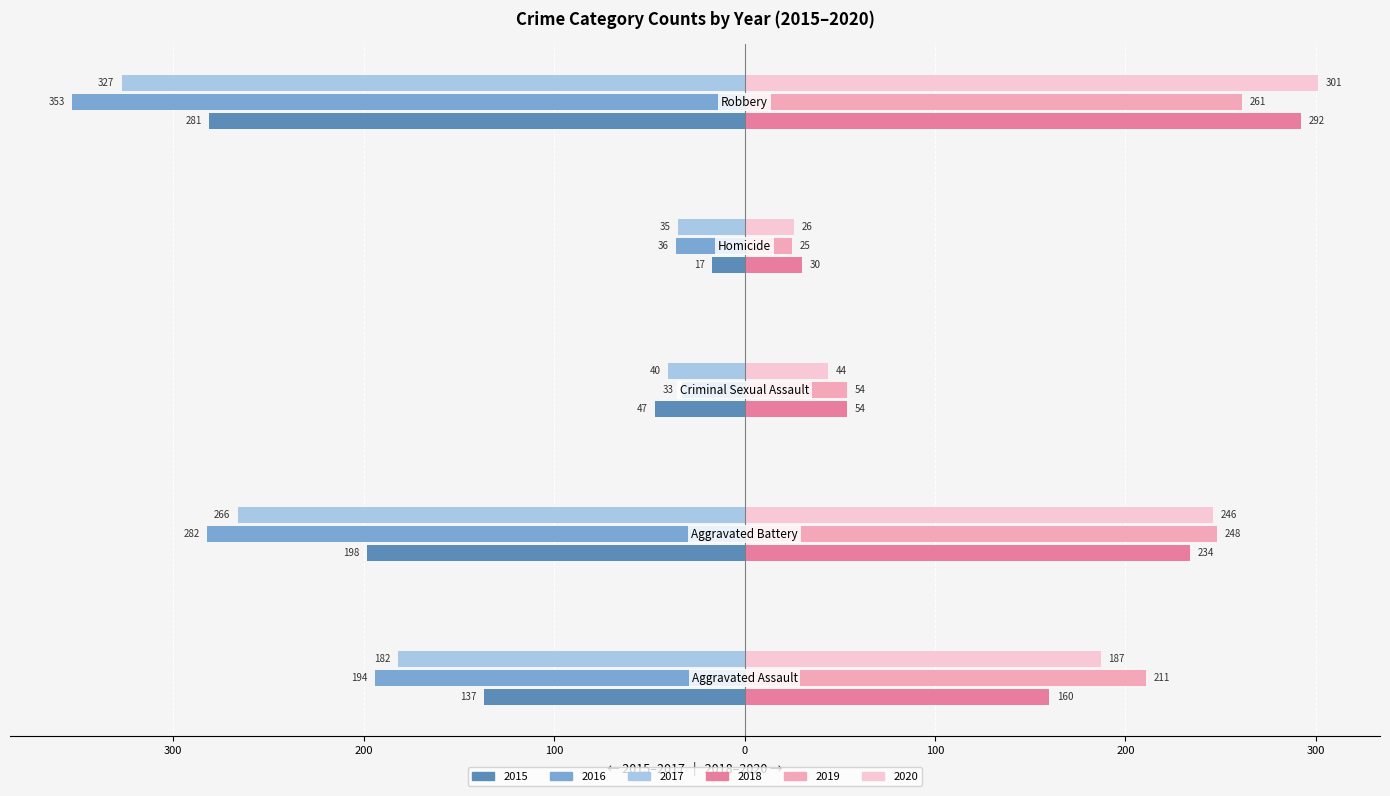

What is the label of the 1st bar from the right?

Robbery